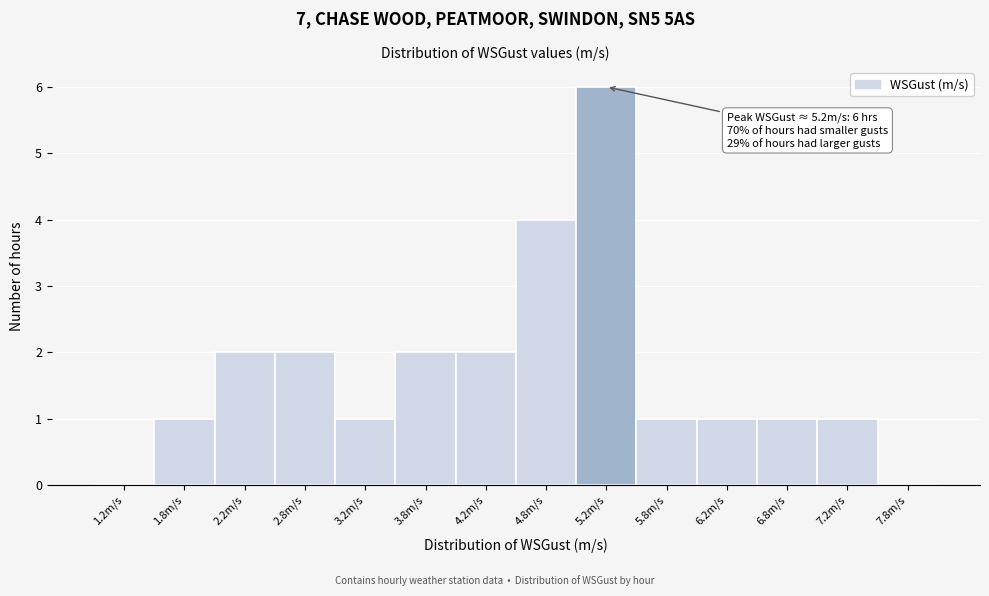

Over which range of the x-axis is the bar tallest?

5.0 to 5.5